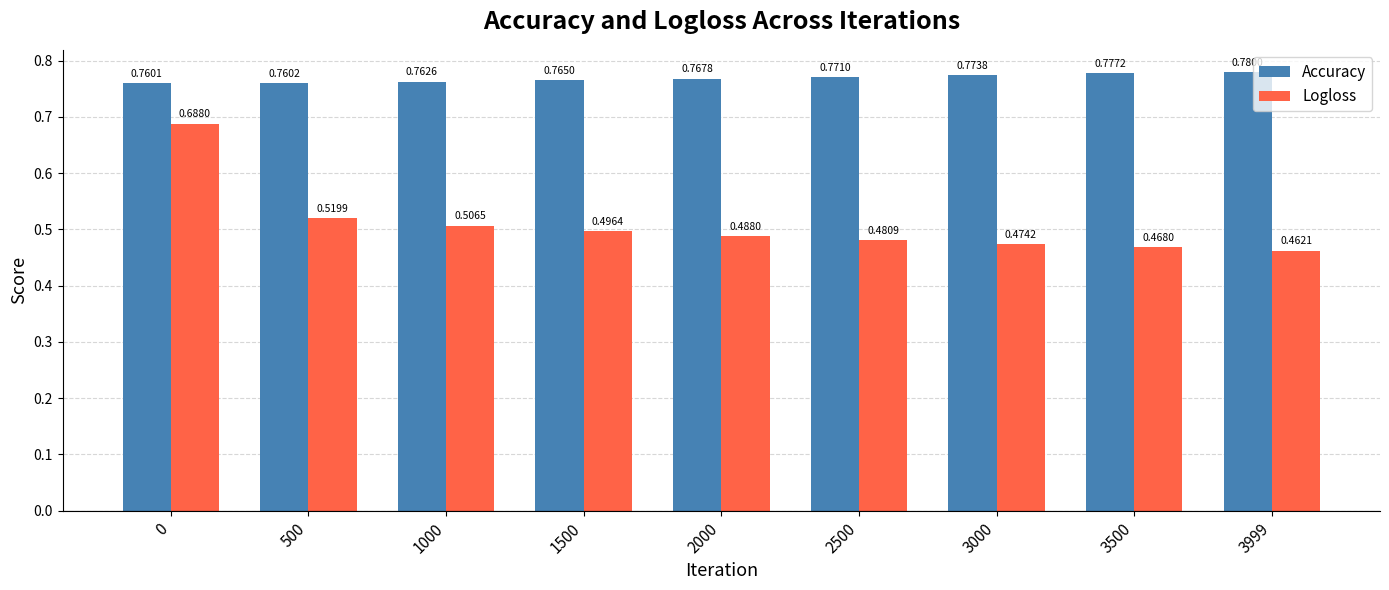

What are all the series names shown in the legend?

Accuracy, Logloss